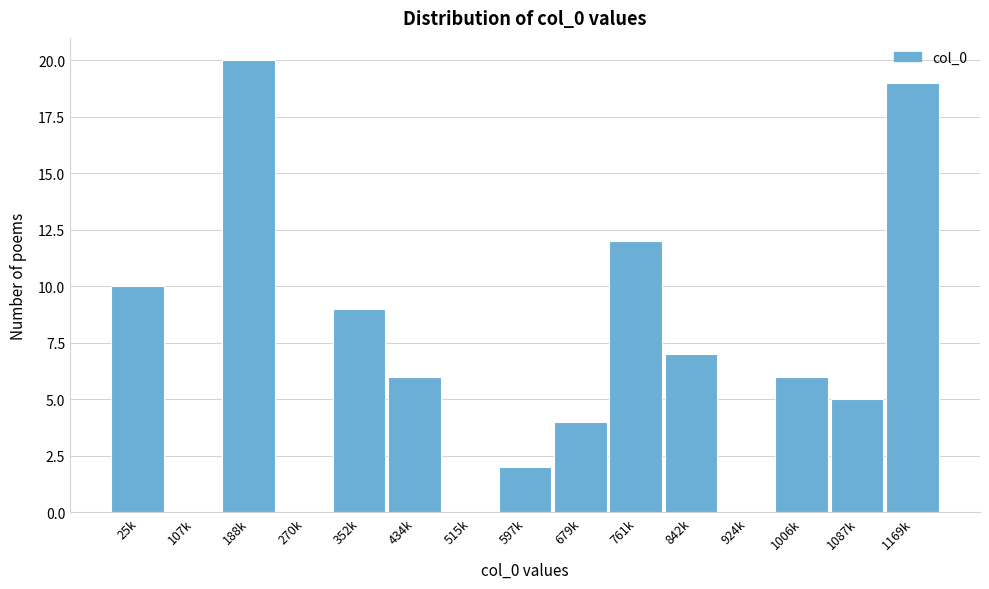

Reading right to left, list all the values displayed in this chart.

1169k=19	1087k=5	1006k=6	924k=0	842k=7	761k=12	679k=4	597k=2	515k=0	434k=6	352k=9	270k=0	188k=20	107k=0	25k=10